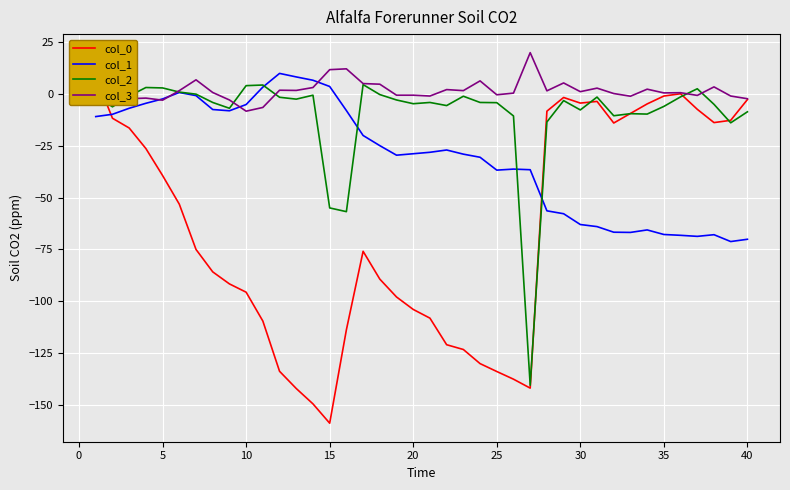

What is the minimum value for col_1?

-71.2